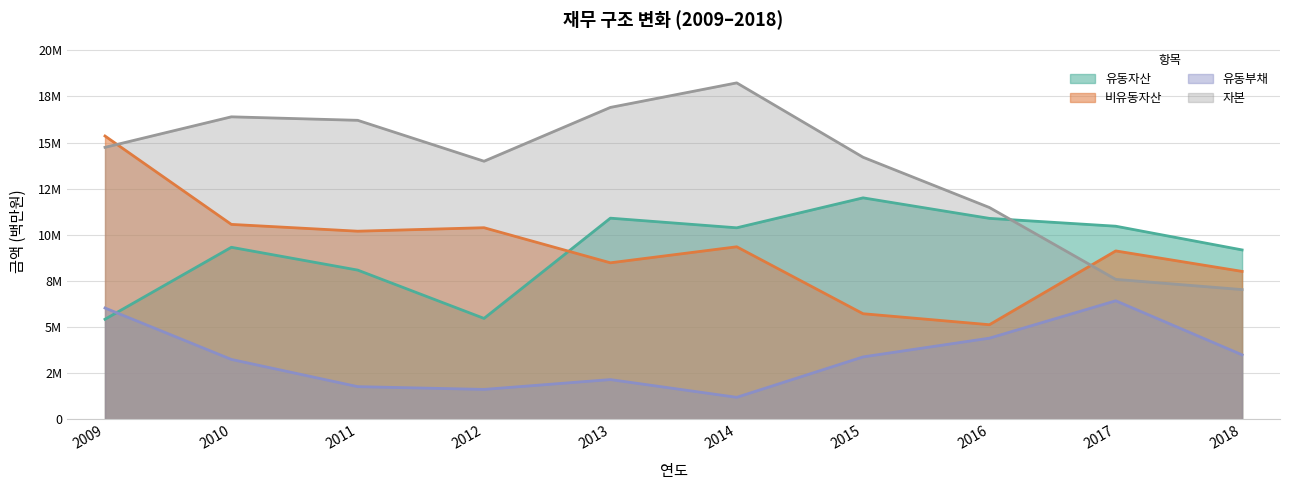

Is the value of 자본 at 2014 greater than the value of 유동자산 at 2011?

Yes